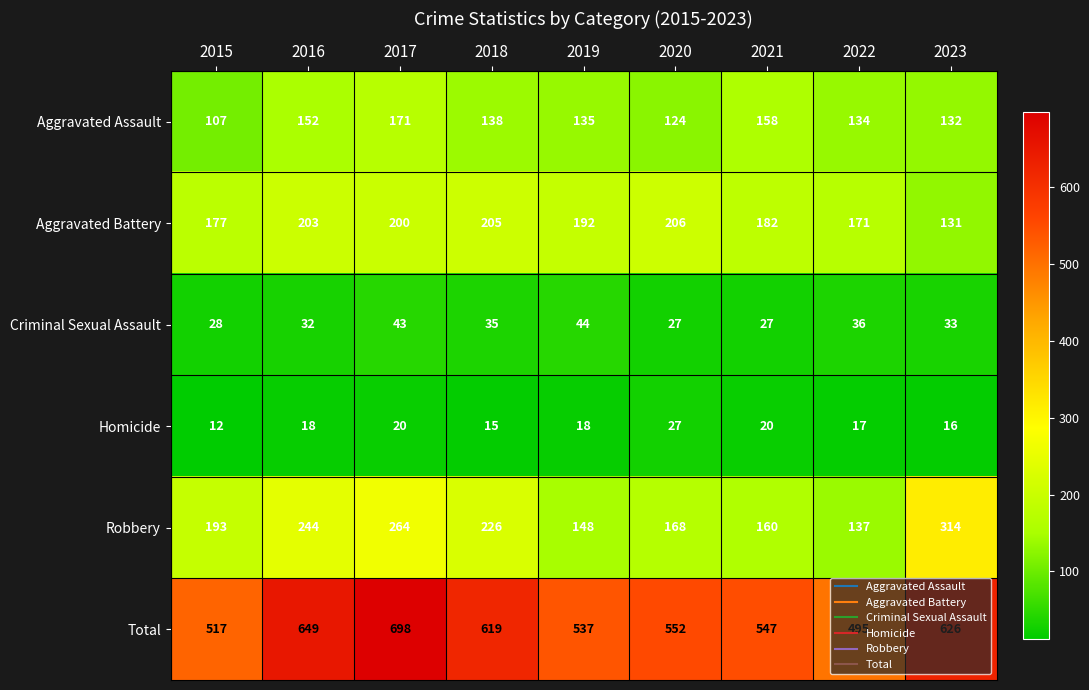

What is the maximum value shown in the chart?

698